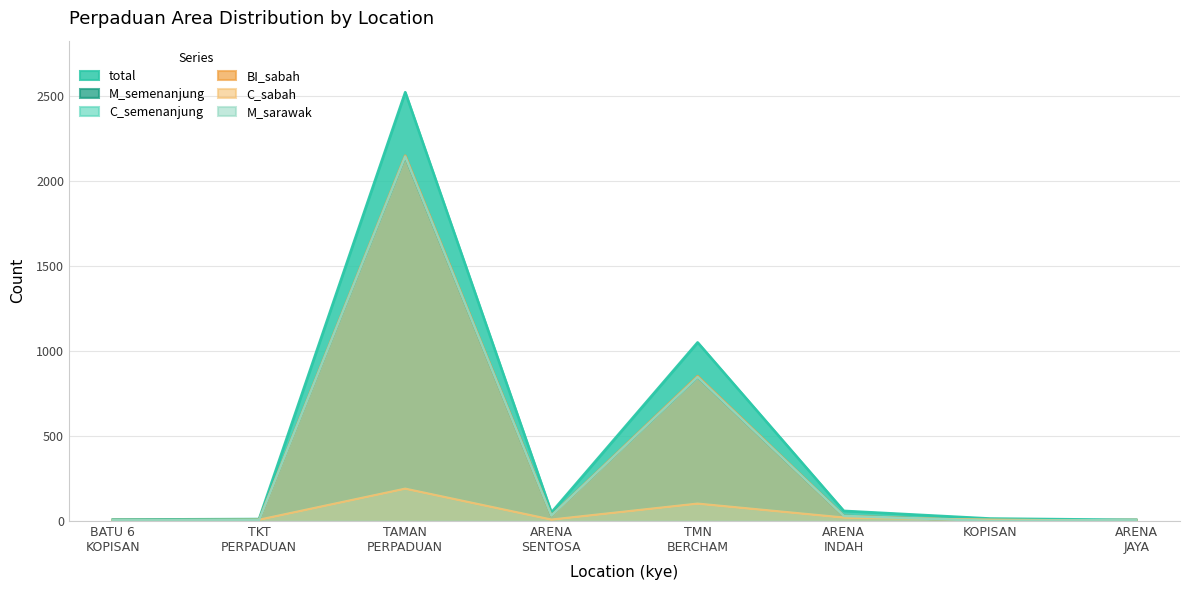

Which category has the lowest value across all series?

KOPISAN